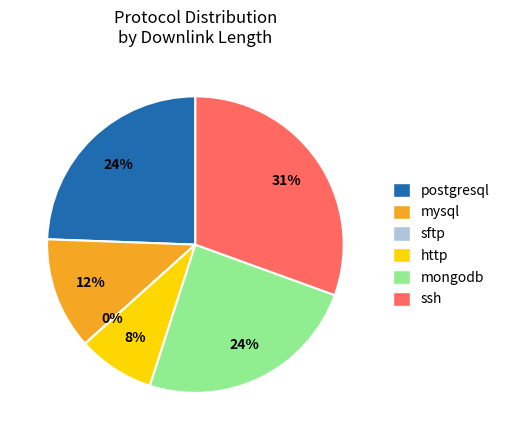

To the nearest percent, what is the difference between the largest and smallest slice percentages?

31%